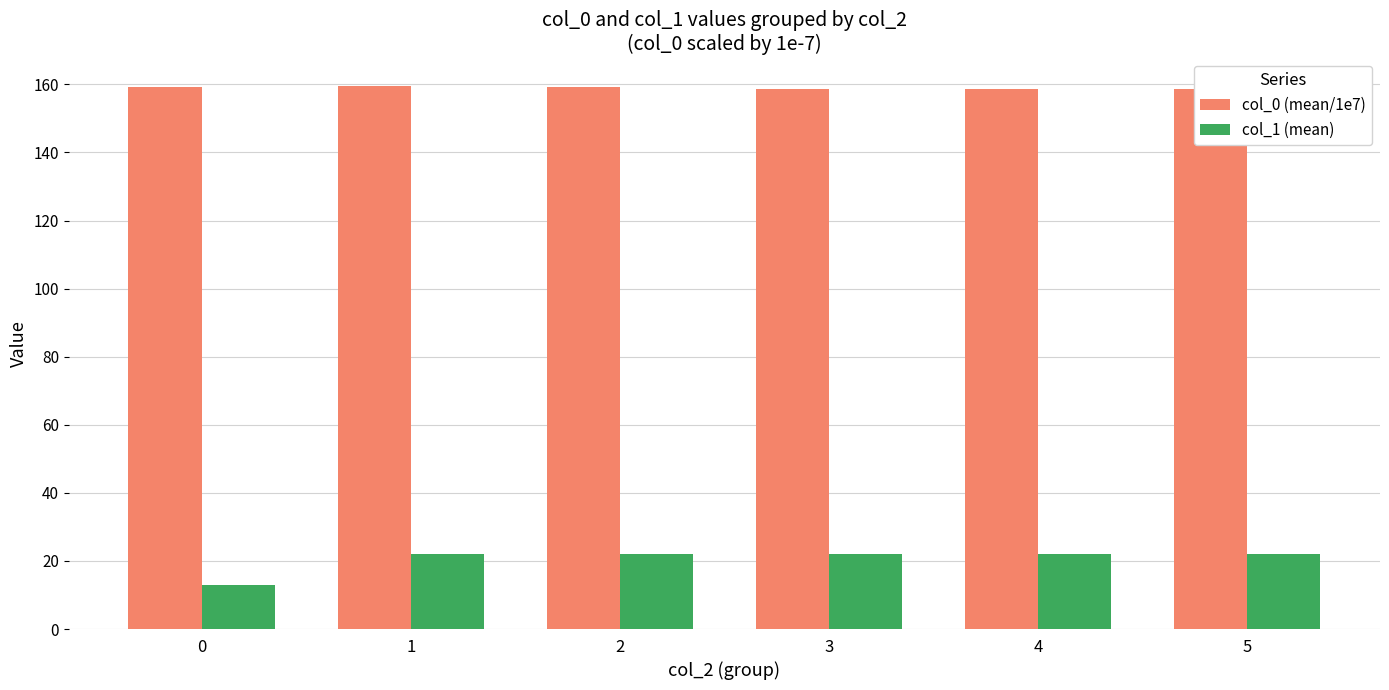

How many bars are there in each group?

2